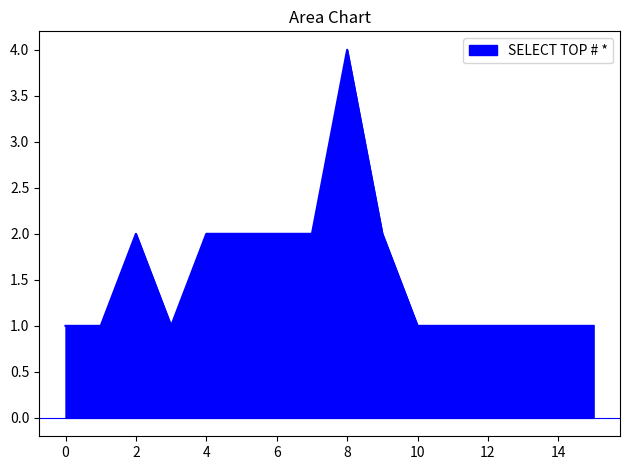

What is the greatest value displayed?

4